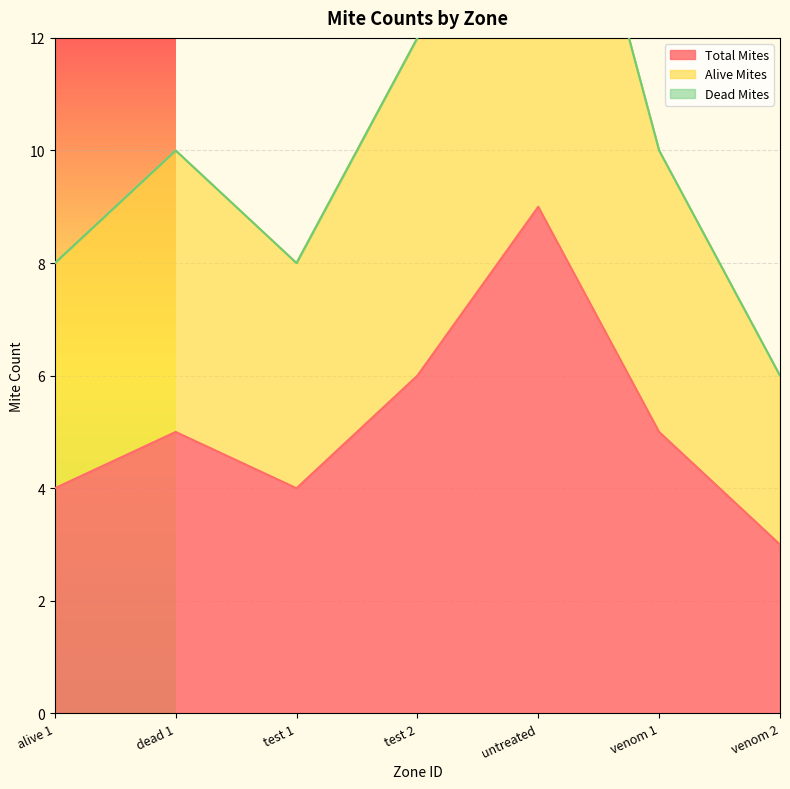

True or false: Total Mites and Alive Mites cross at least once.

False